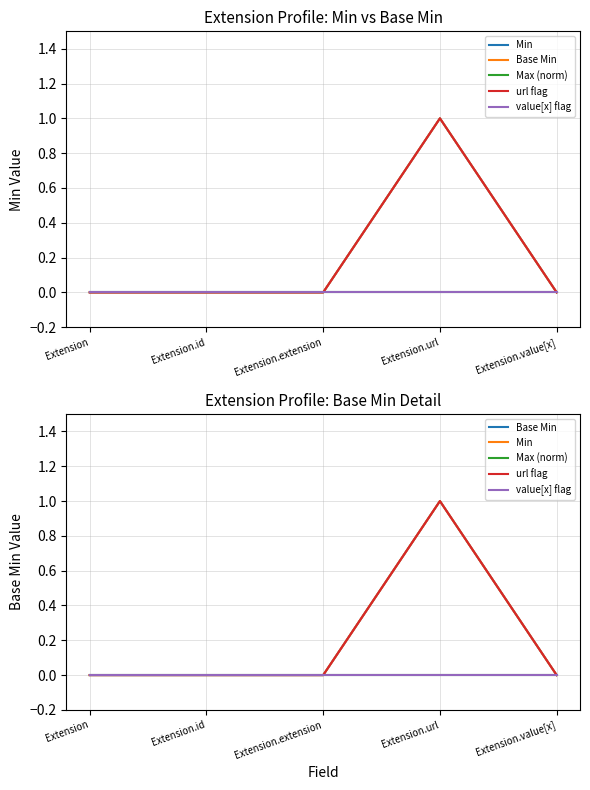

Which has a higher value, Extension.url or Extension?

Extension.url